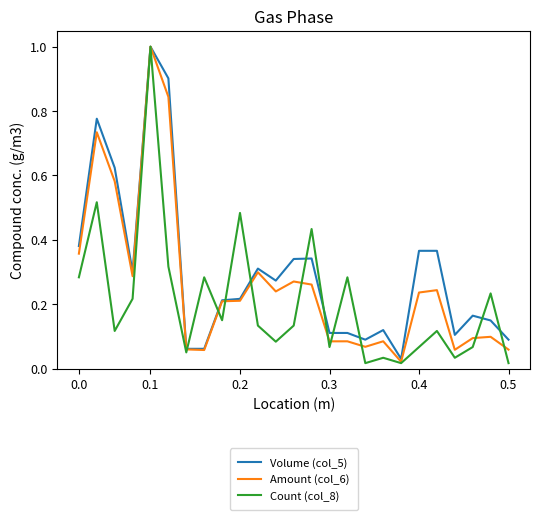

Which series has the widest spread of values?

Count (col_8)